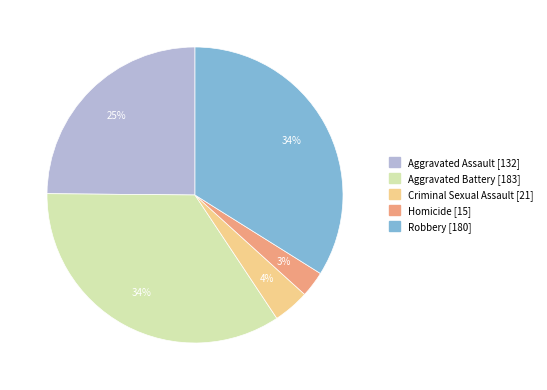

To the nearest percent, what is the average slice percentage?

20%